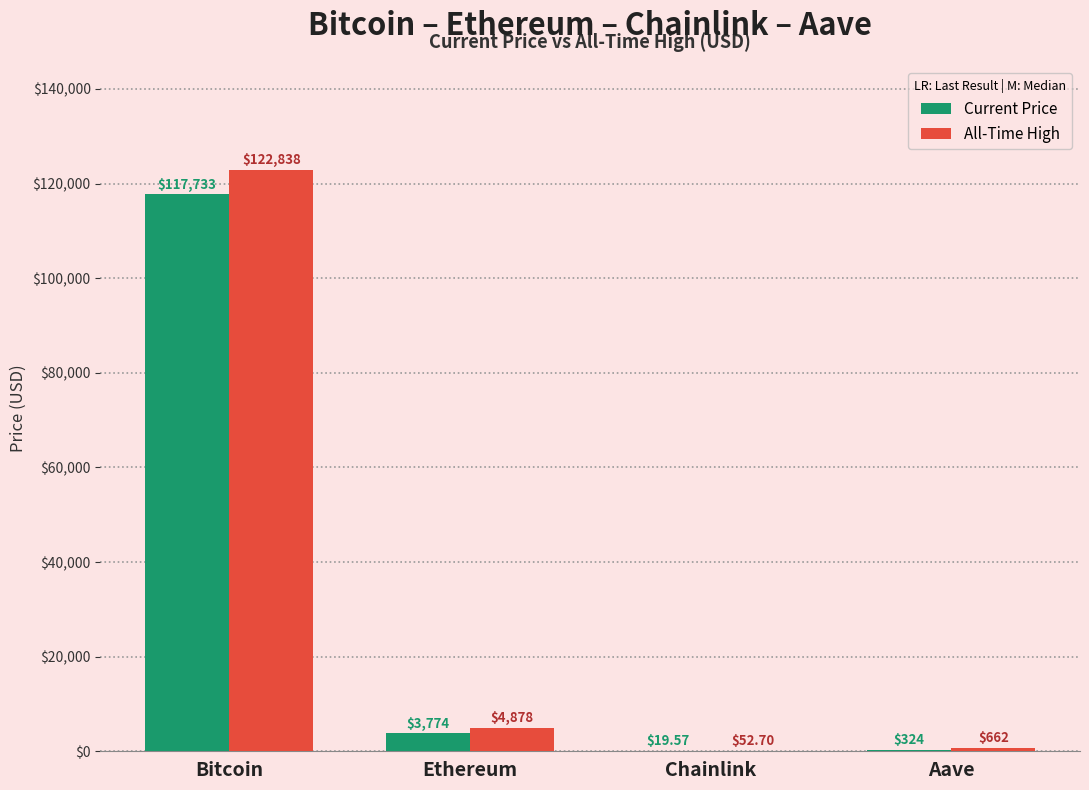

Which category has the highest value across all series?

Bitcoin